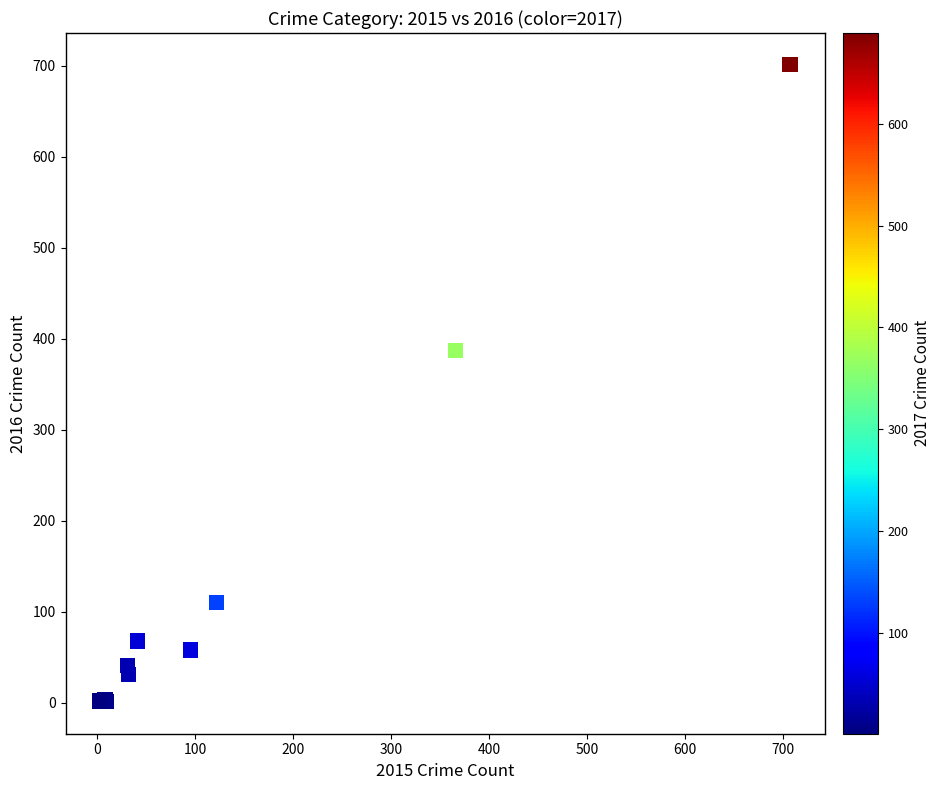

What Y value in the scatter plot is closest to 351?

387